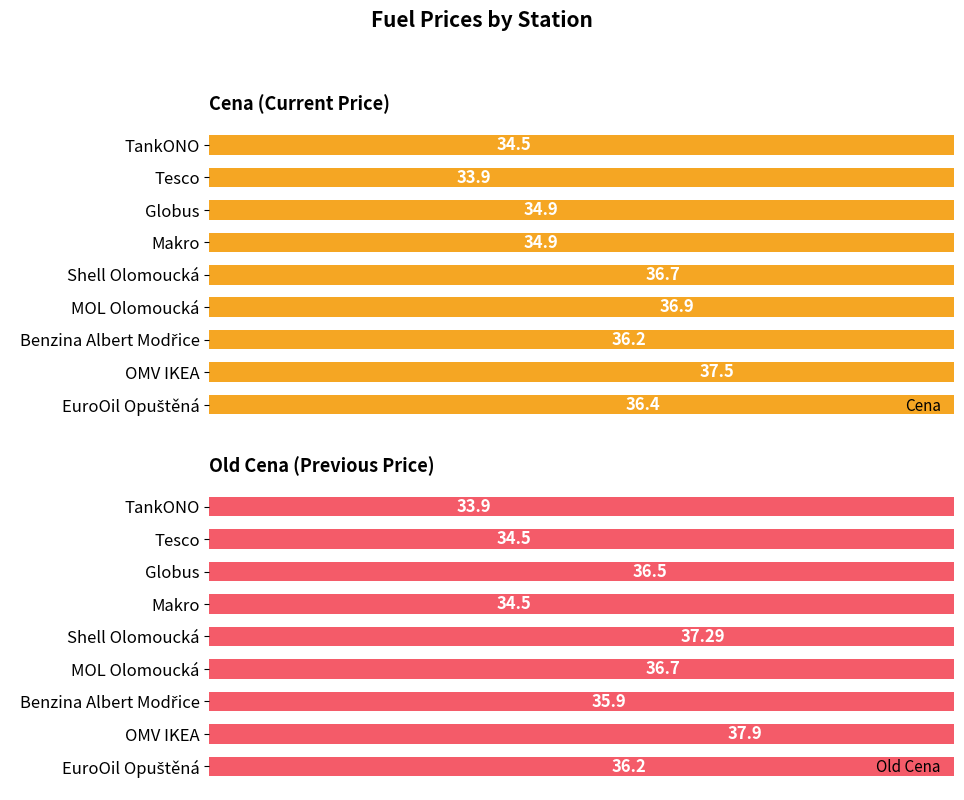

What is the label of the 7th bar from the right?

Globus